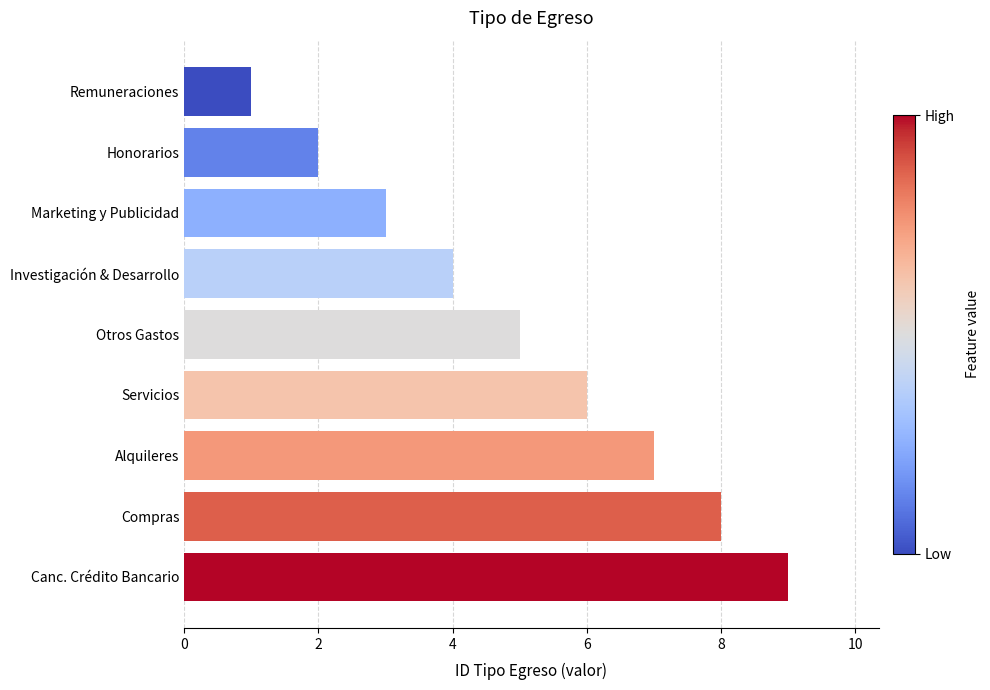

What is the average value?

5